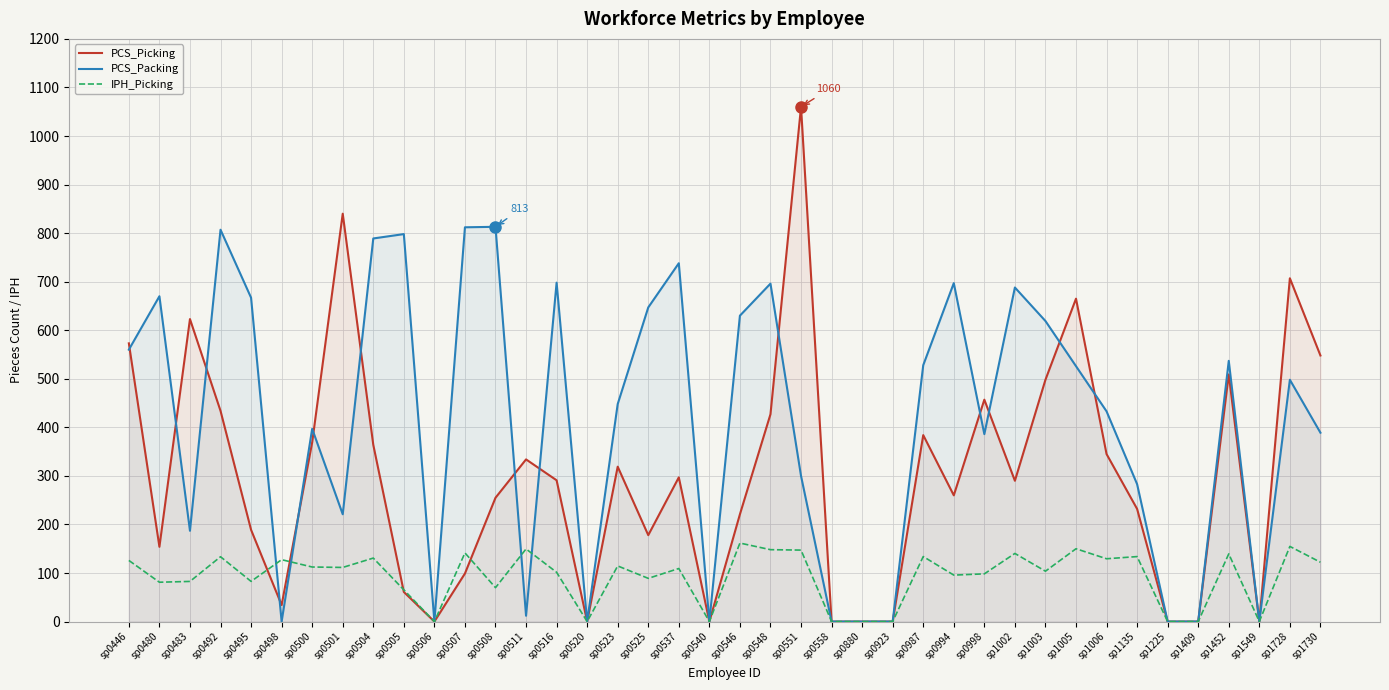

What is the difference between the PCS_Picking values at sp0501 and sp0498?

806.0